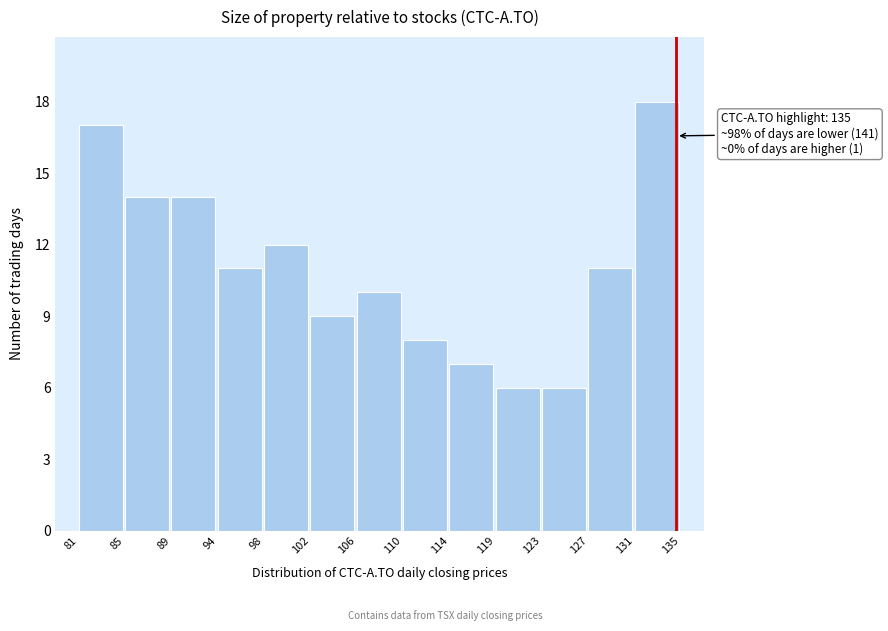

Which range on the x-axis has the tallest bar?

131 to 135